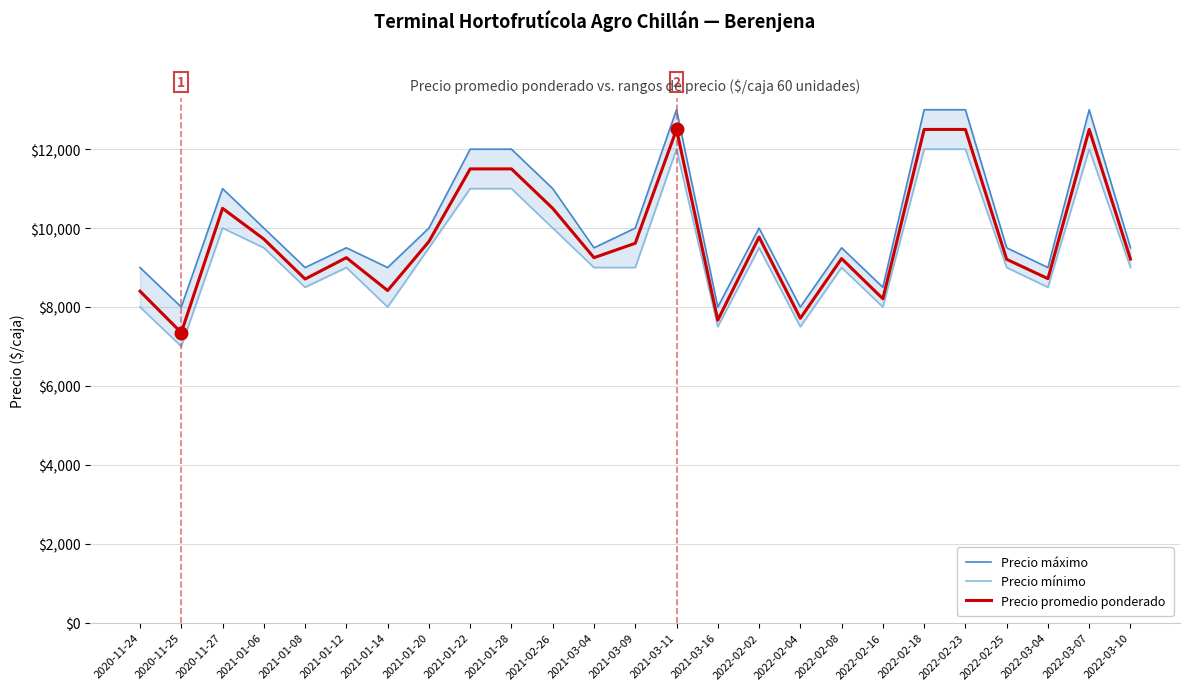

What is the spread (max minus min) of values at 2020-11-24?

1000